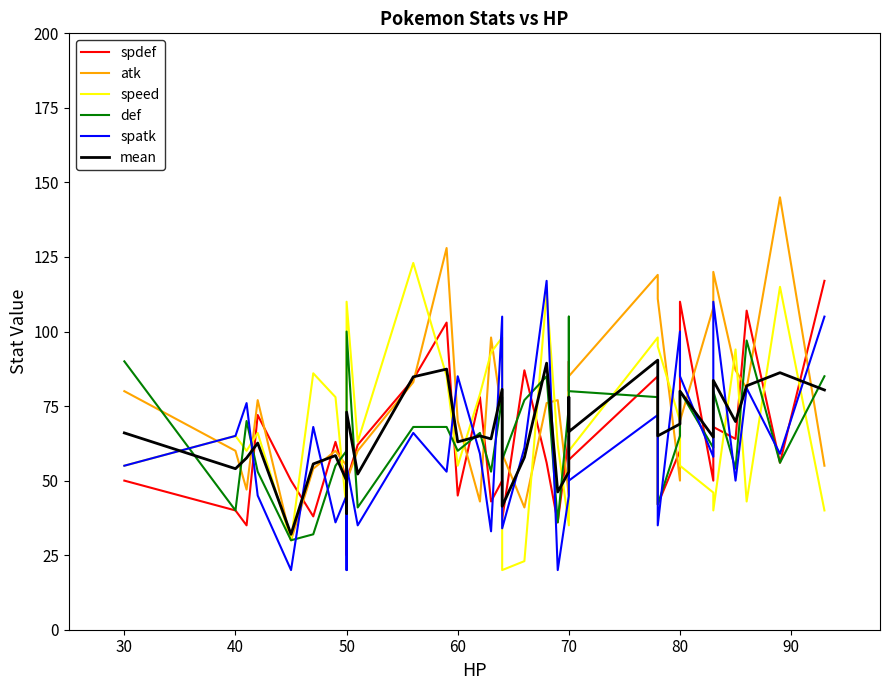

Is the value of spatk at 16 greater than the value of speed at 9?

No